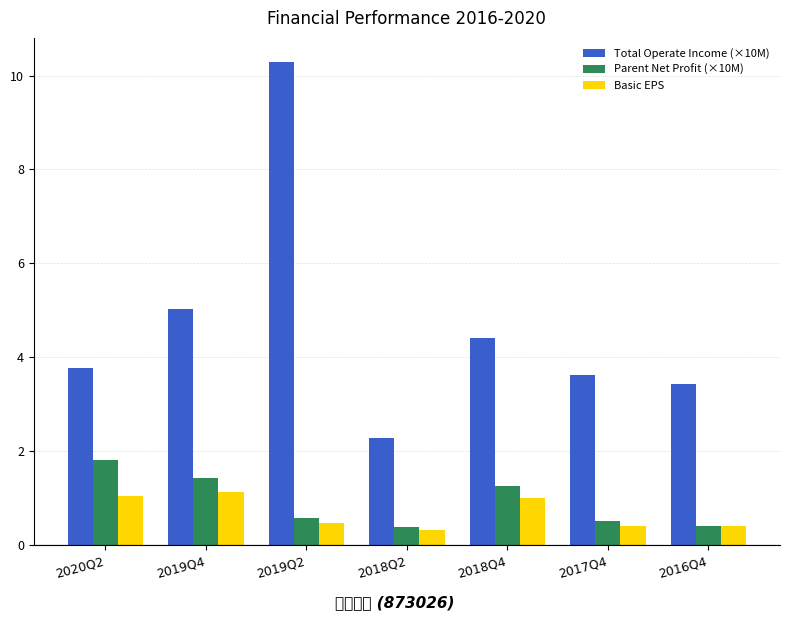

What is the label of the 4th bar from the left?

2018Q2